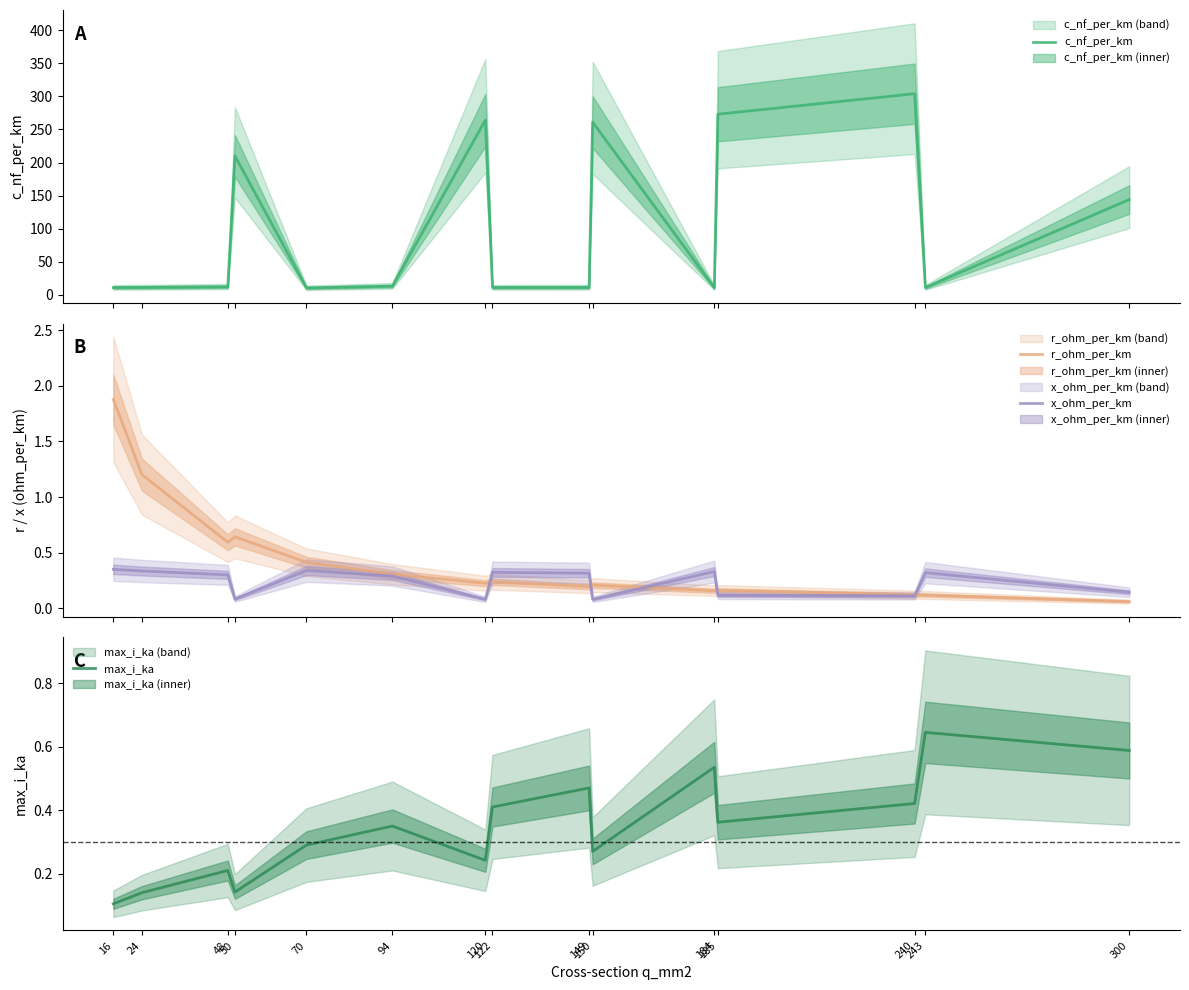

True or false: x_ohm_per_km has more than 2 points higher than both neighbors.

True